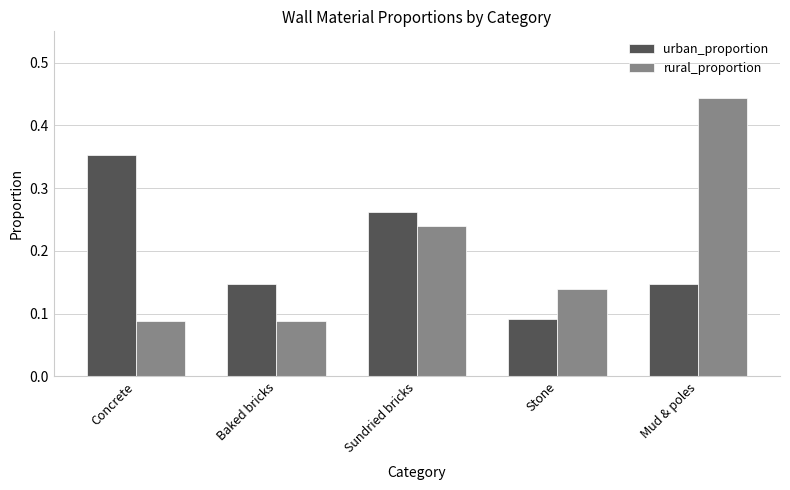

At which category is the sum across all series the highest?

Mud & poles